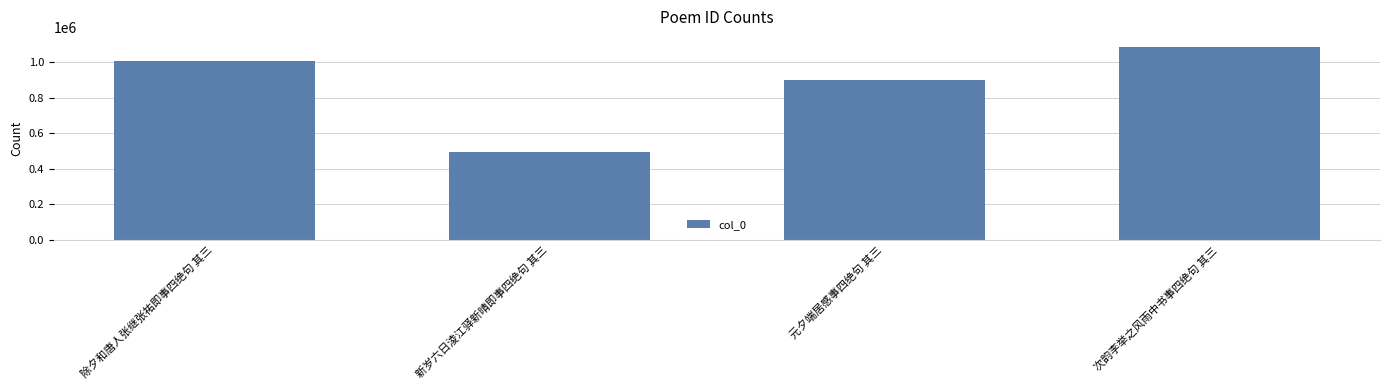

The value at 新岁六日淩江驿新晴即事四绝句 其三 is 307272. True or false?

False